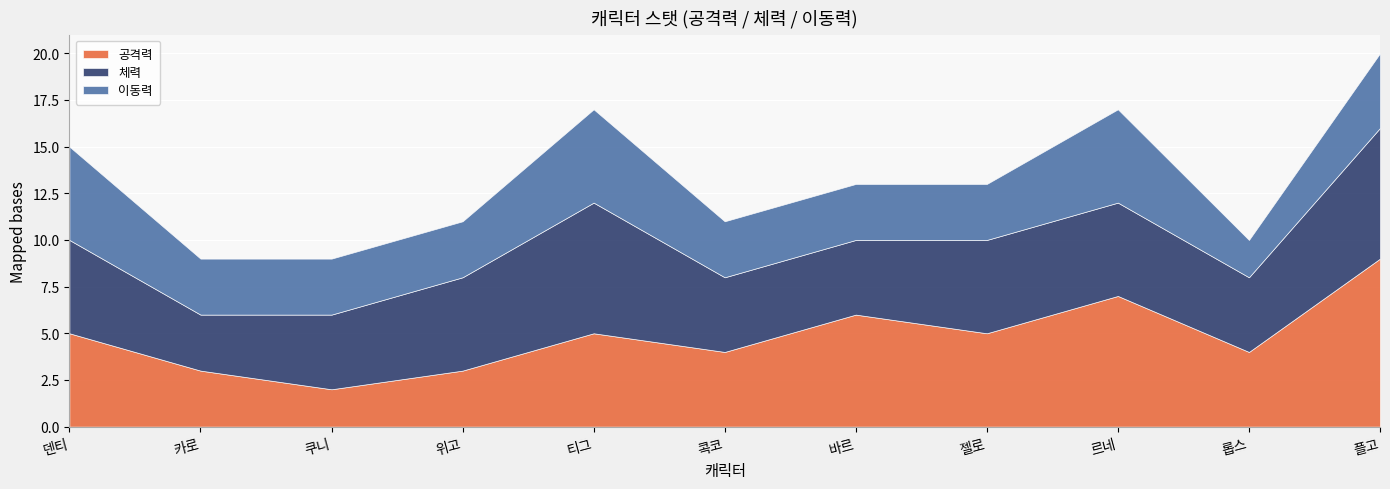

How many data points does each series have?

11